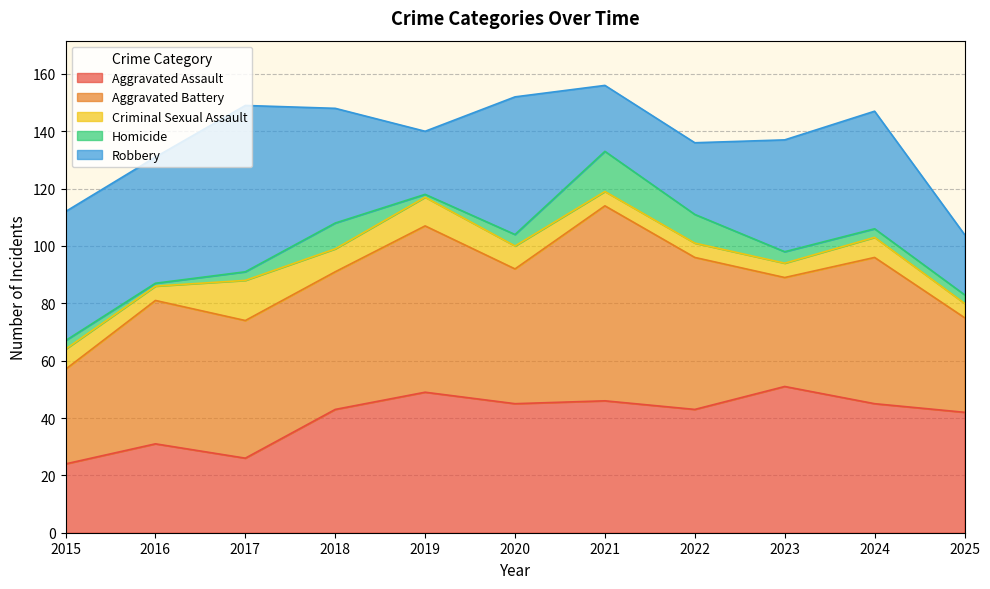

The value of Robbery at 2023 is 52. True or false?

False